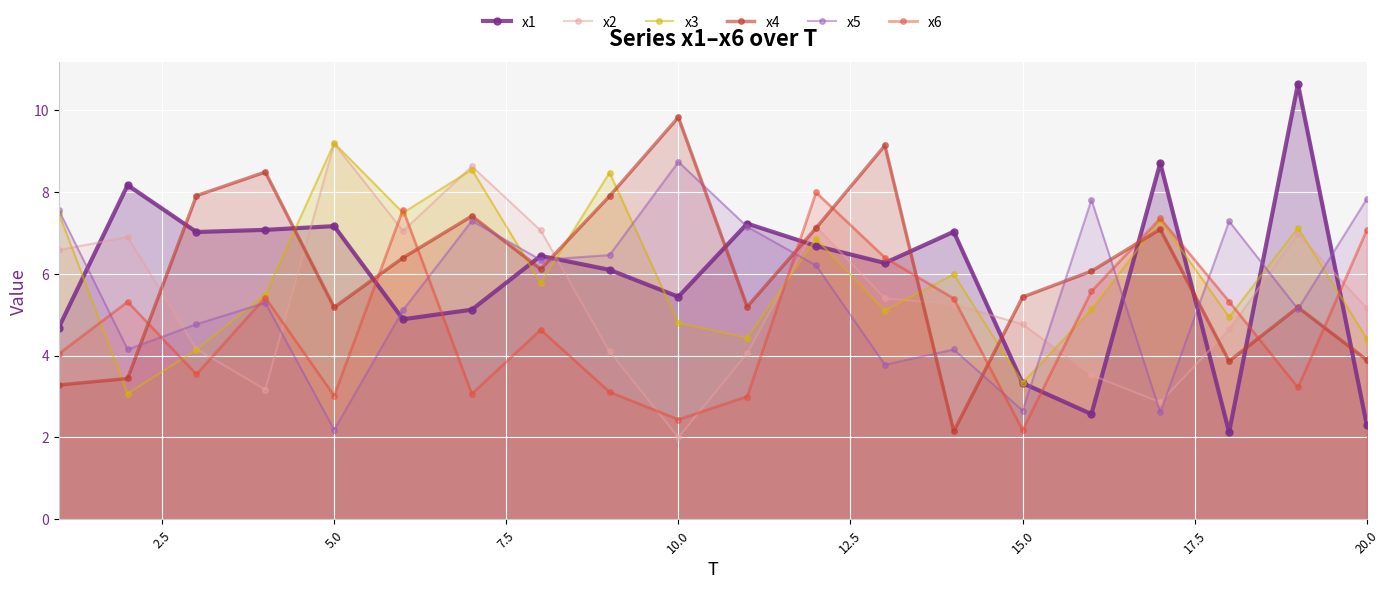

How many lines are shown in the chart?

6